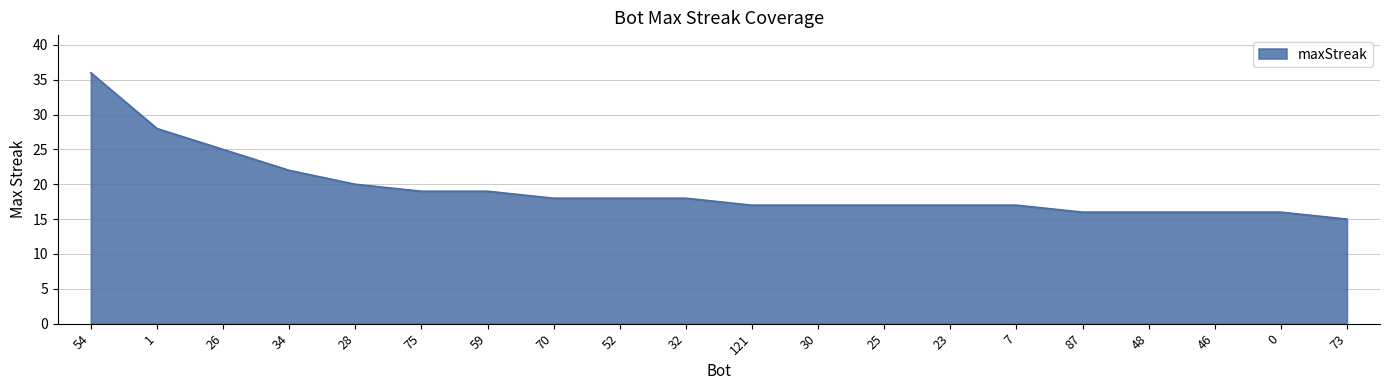

What is the change in value from 1 to 73?

-13